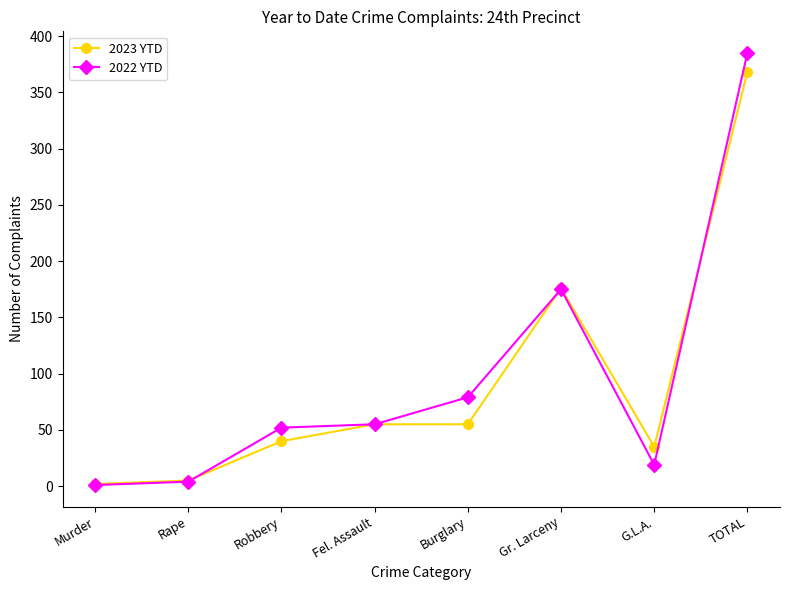

Between Burglary and TOTAL, which series saw the biggest shift?

2023 YTD